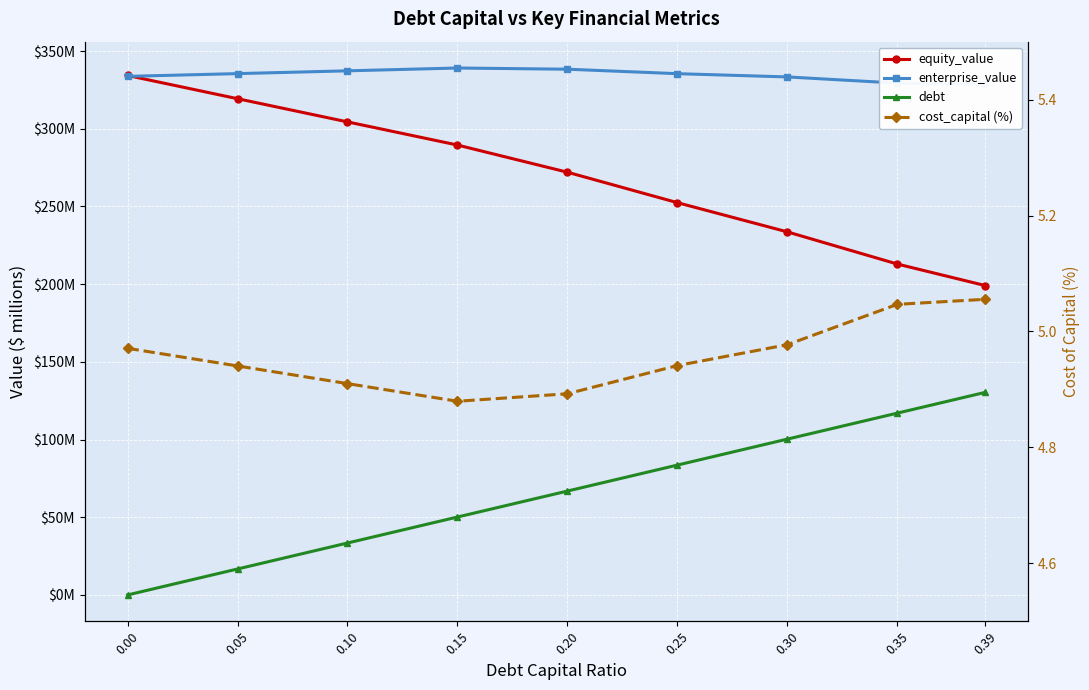

Where does the enterprise_value series first go above 335?

0.05